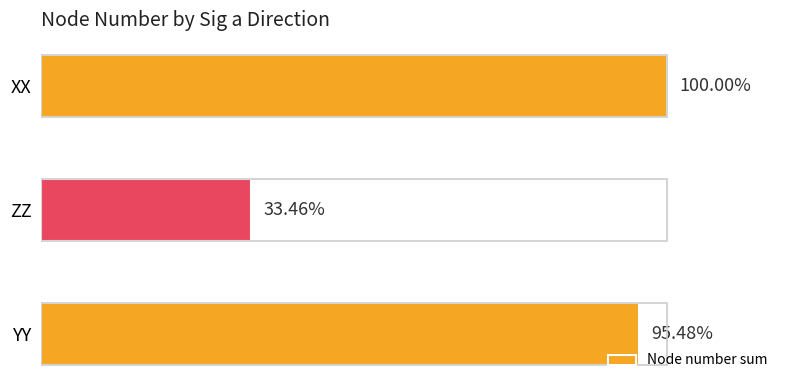

What is the sum of all values?

5316505